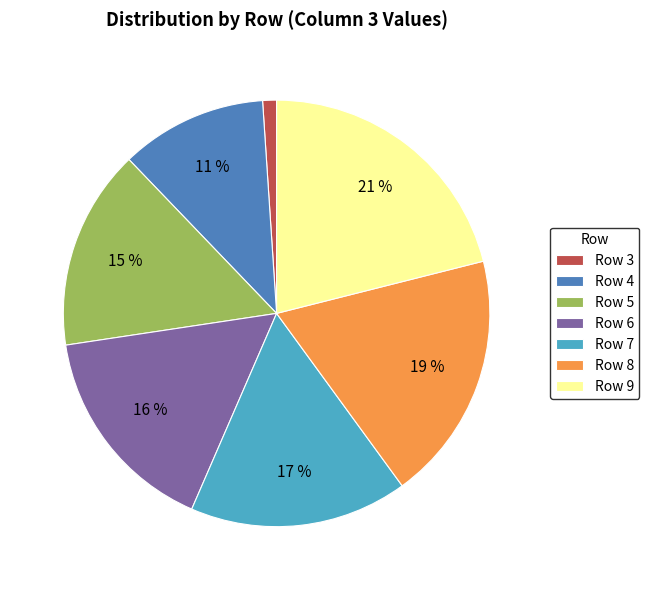

Is there a majority slice in this chart?

No